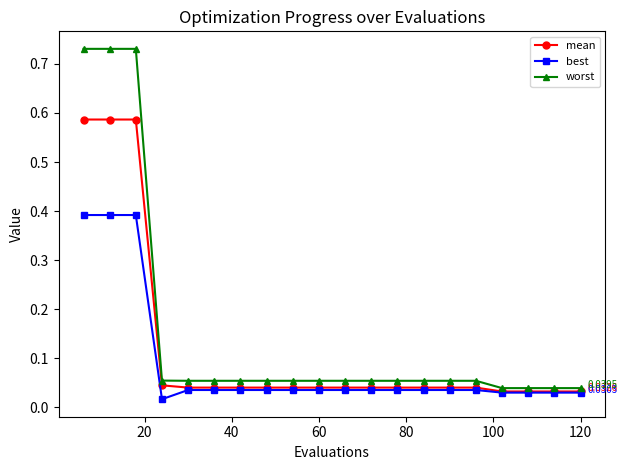

Rank the series by their average value, from lowest to highest.

best, mean, worst